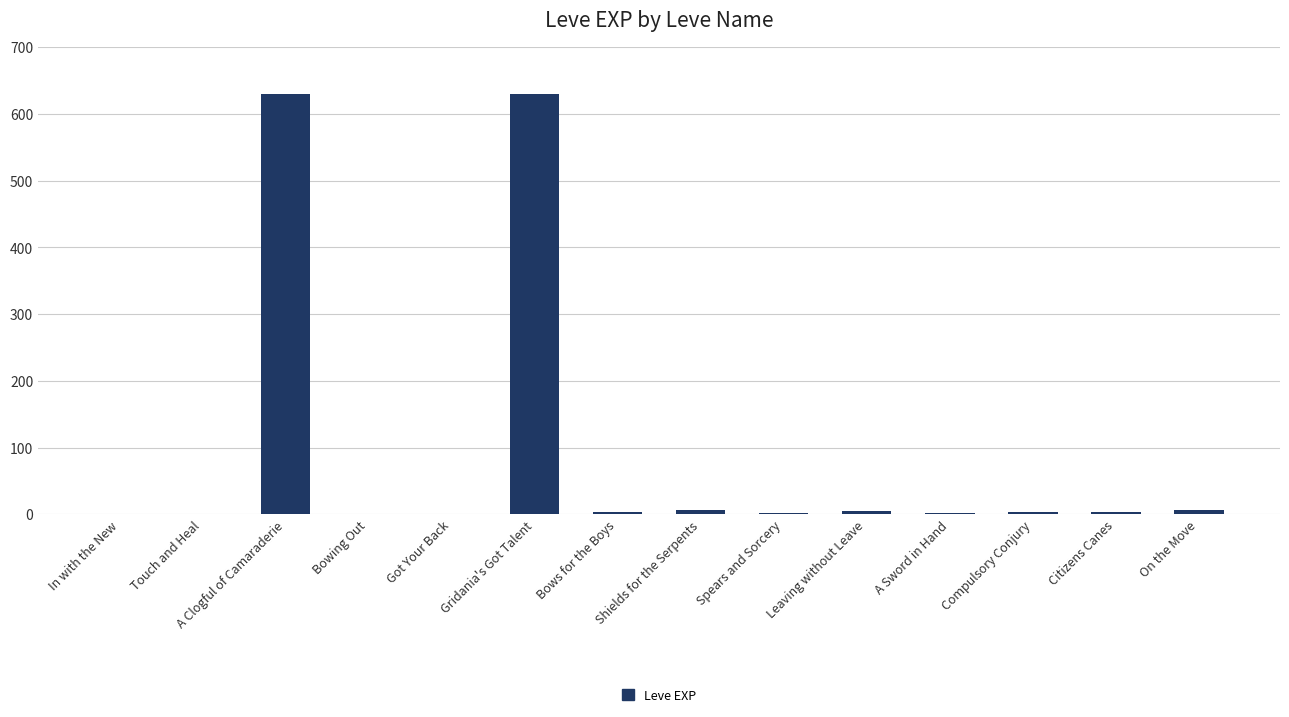

True or false: the data shows 1111 at A Clogful of Camaraderie.

False